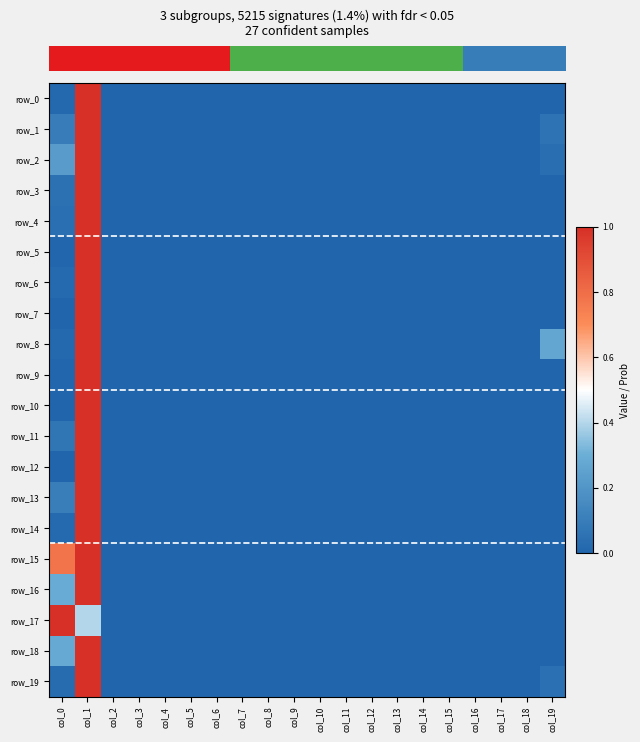

What is the difference between the maximum and minimum values in the row_11 series?

1.0